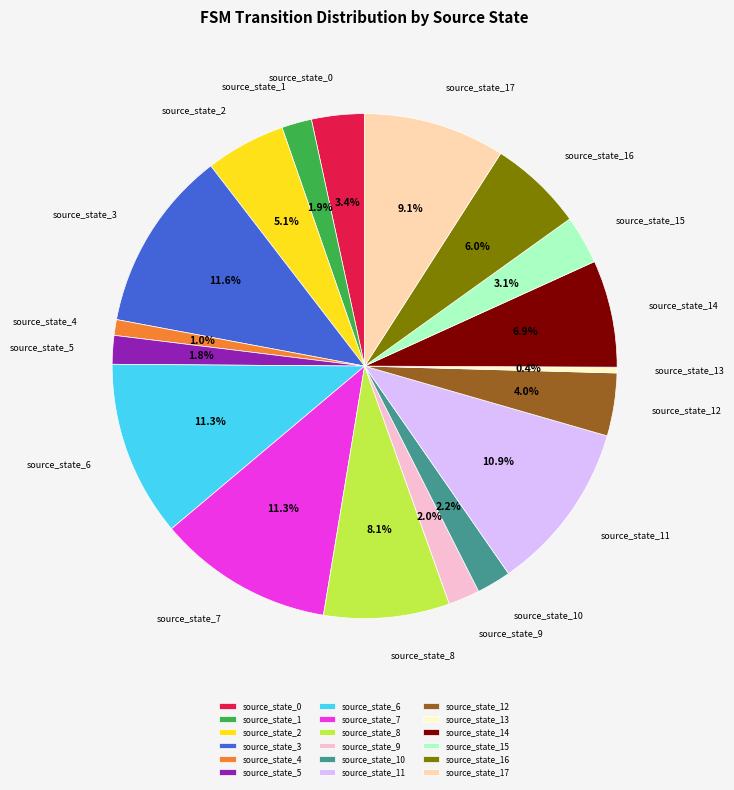

To the nearest percent, what is the difference between the largest and smallest slice percentages?

11%